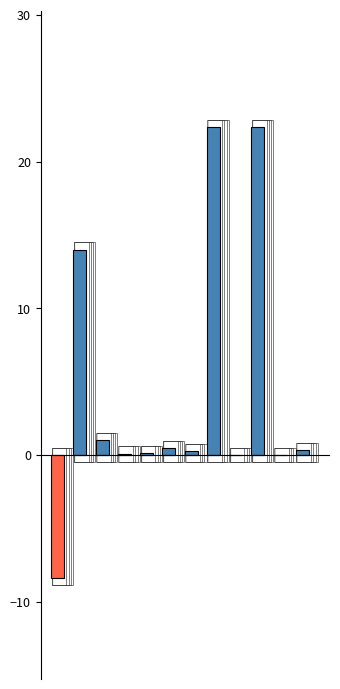

Which series has the widest spread of values?

positive